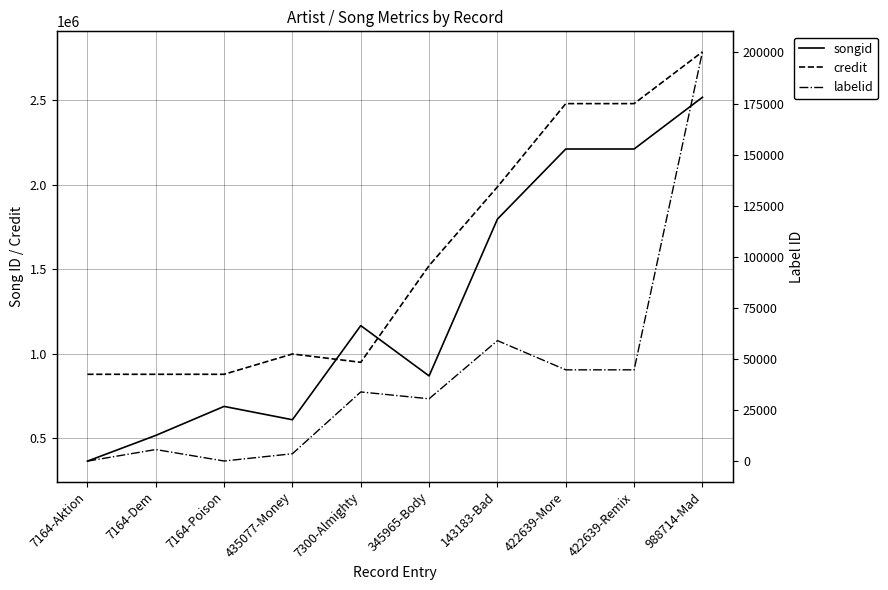

Which category has the highest value in the credit series?

988714-Mad